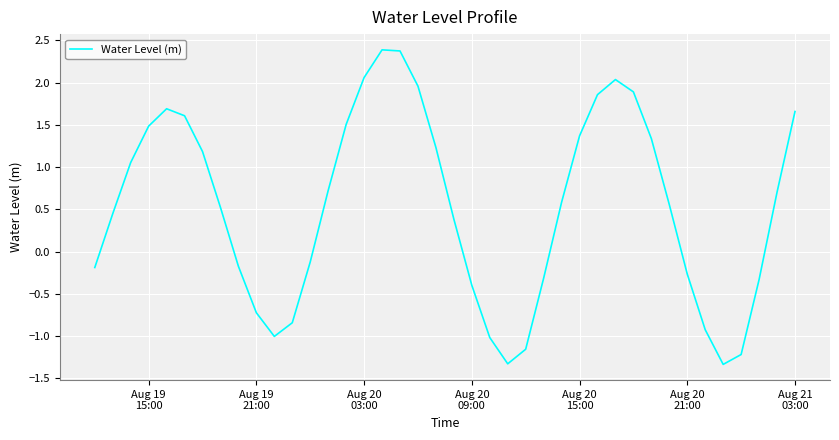

How many series are shown in this chart?

1